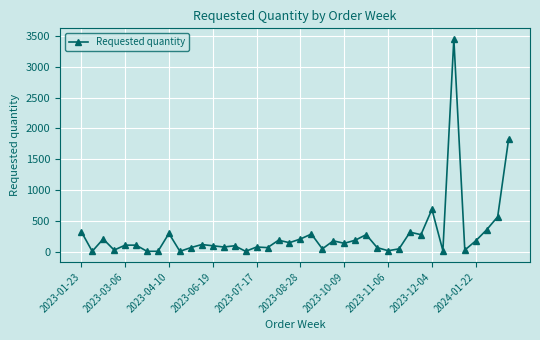

What is the average value?

283